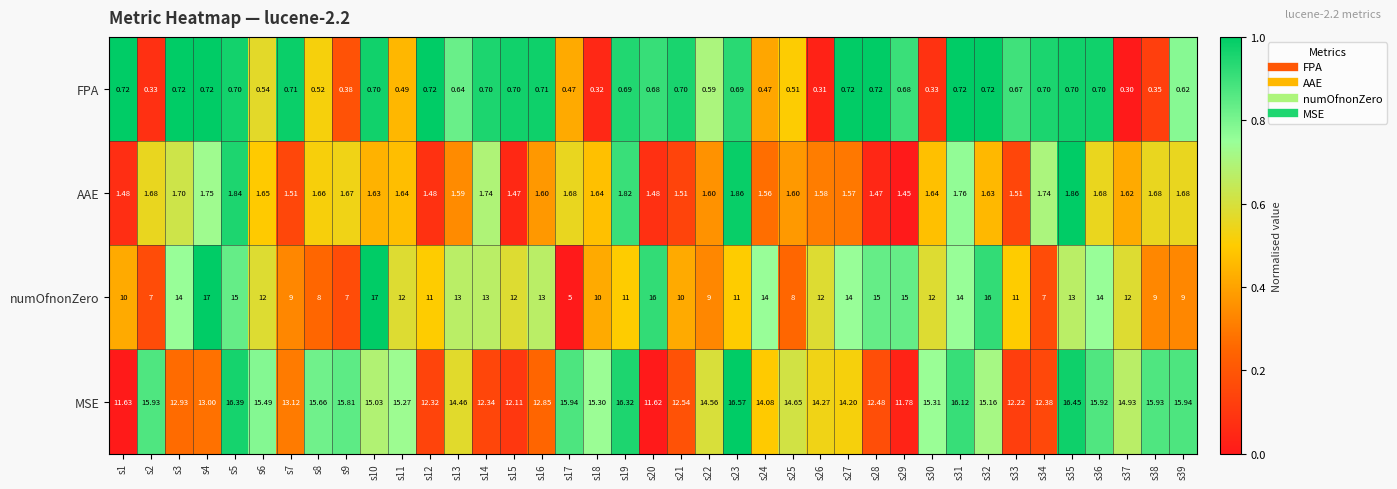

How many data points does each series have?

39